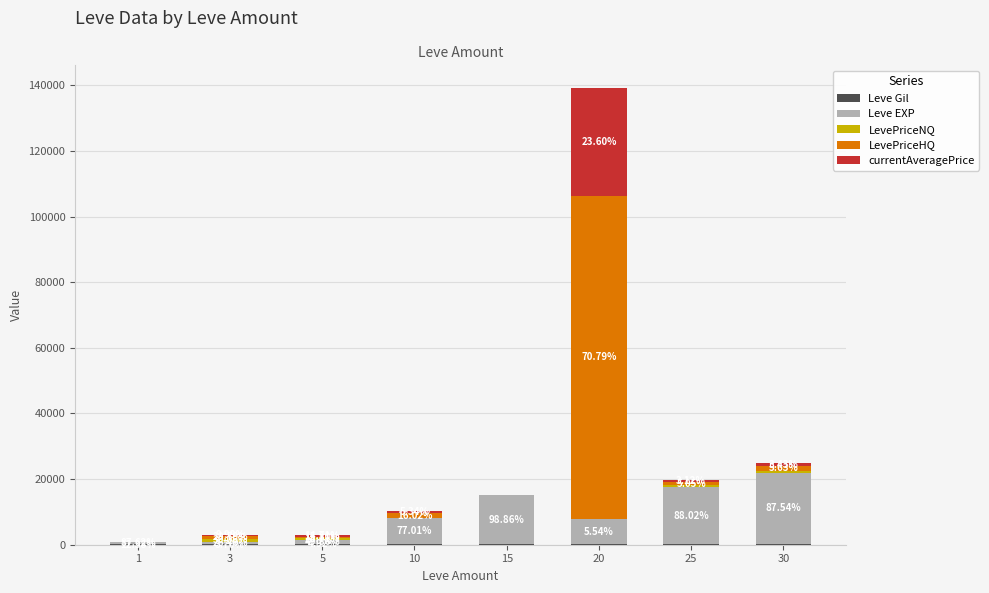

The LevePriceNQ series shows 0 at 15. True or false?

True